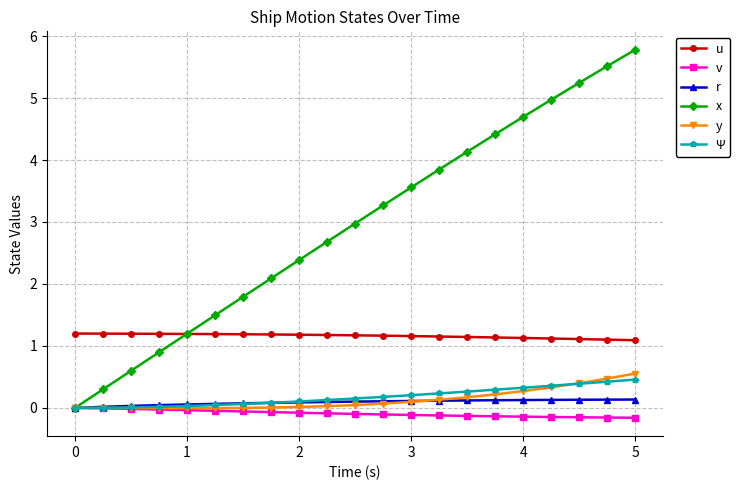

What is the lowest value of the u series?

1.1